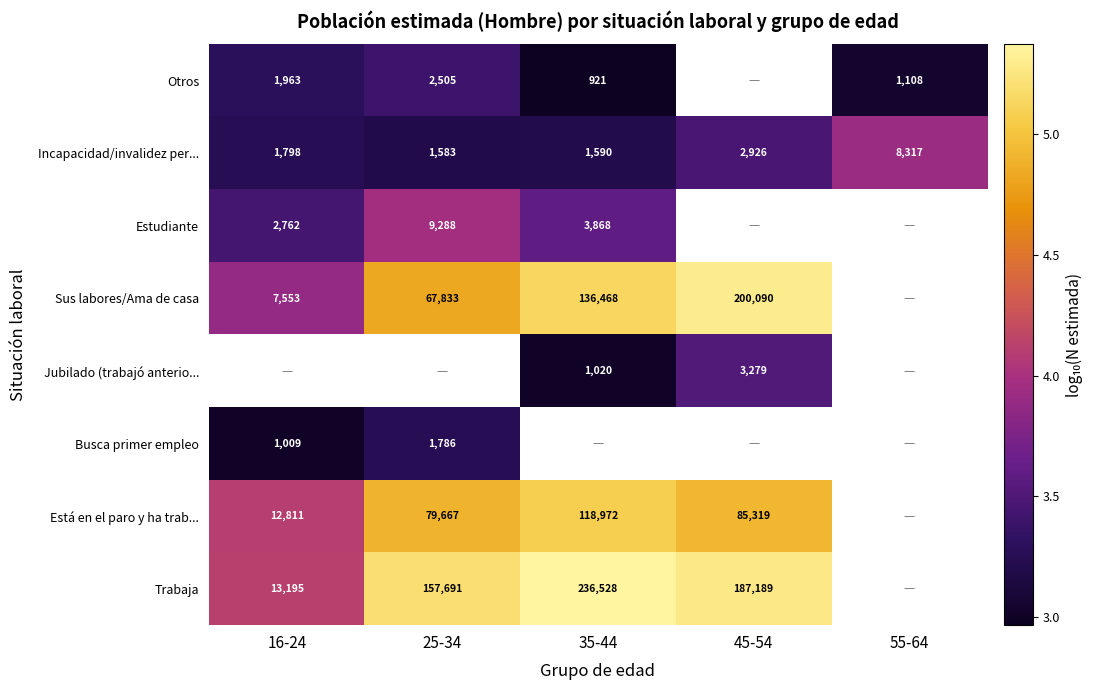

Is the value of Estudiante at 16-24 greater than the value of Otros at 55-64?

Yes